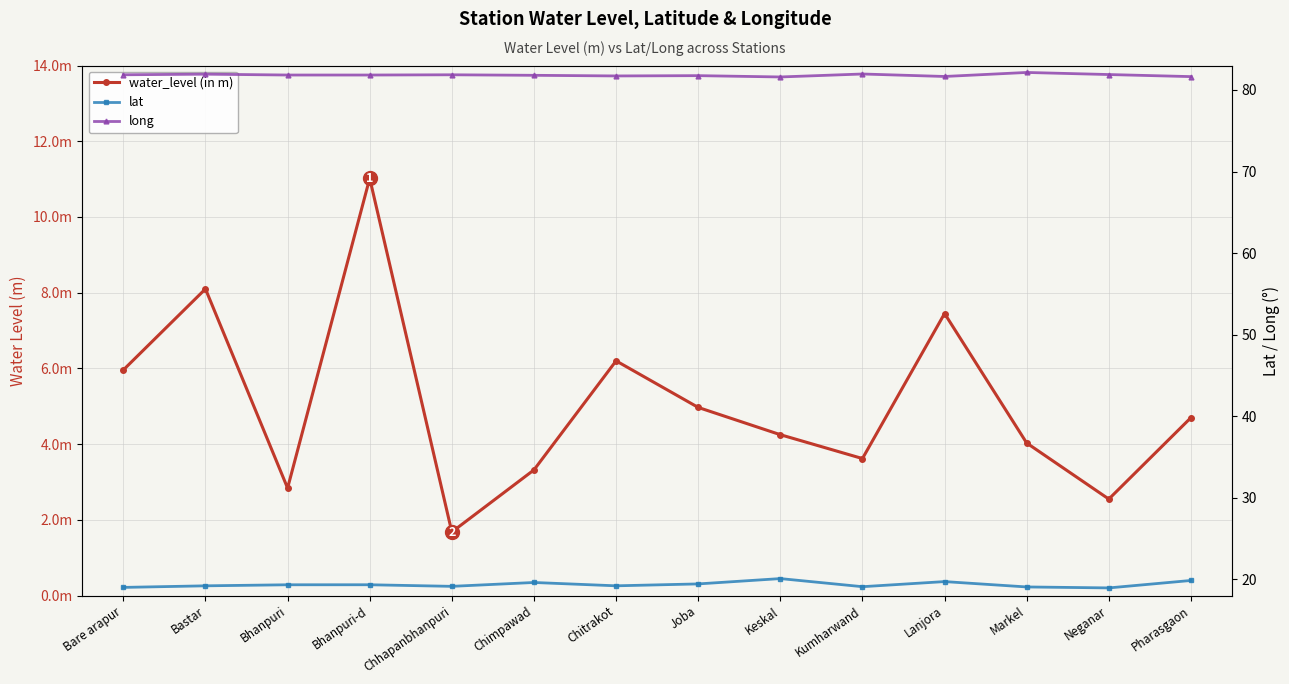

The long series shows 29.0 at Bhanpuri. True or false?

False